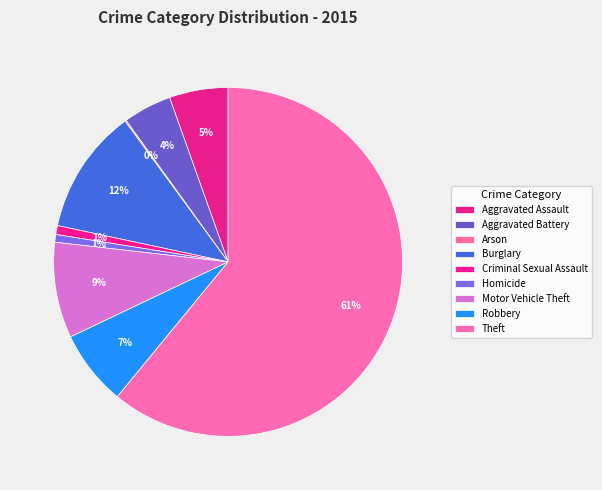

Is there any slice that represents more than half of the pie?

Yes